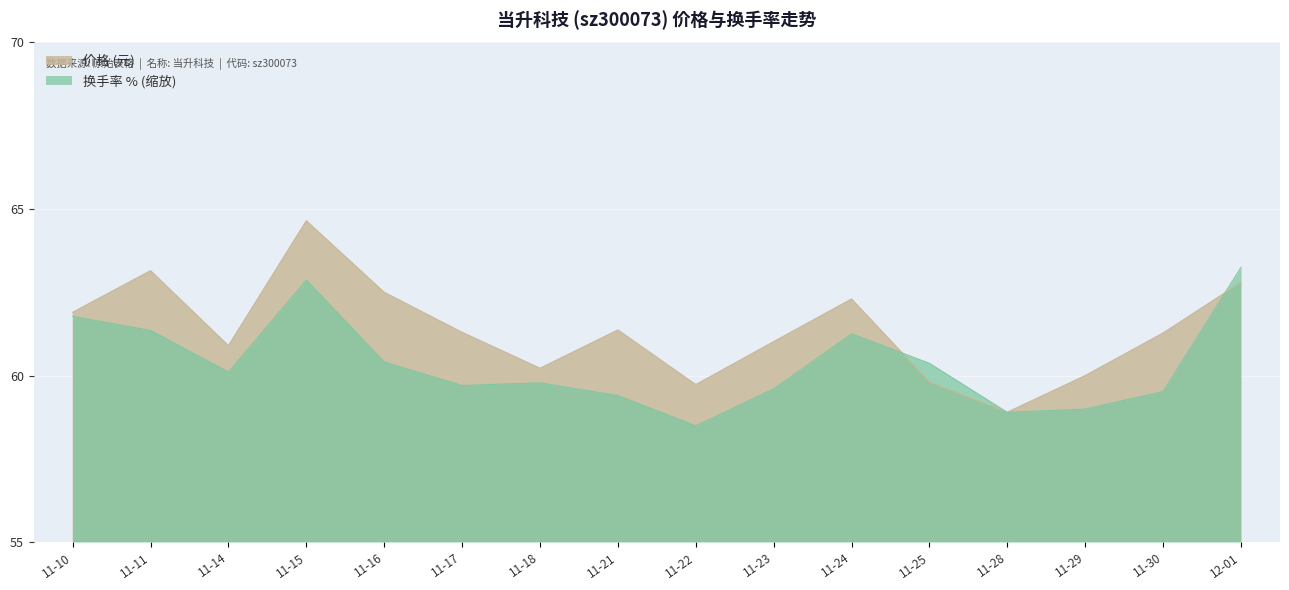

Reading left to right, transcribe all the data shown in this chart.

价格: 61.9	63.1	60.9	64.7	62.5	61.3	60.2	61.4	59.7	61.0	62.3	59.8	58.9	60.0	61.3	62.8
换手率: 61.8	61.4	60.1	62.9	60.4	59.7	59.8	59.4	58.5	59.6	61.3	60.4	58.9	59.0	59.5	63.2